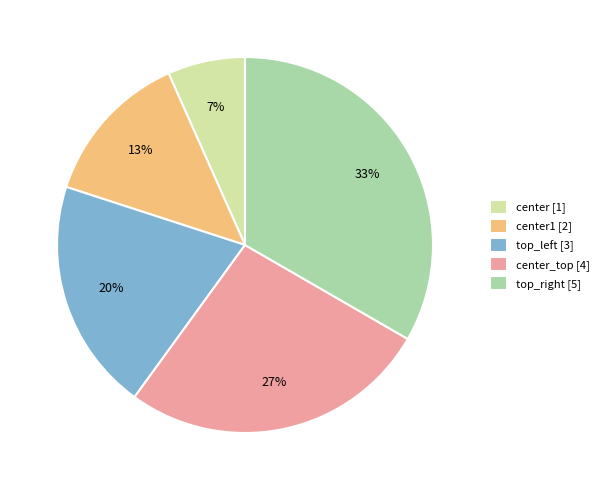

Does center_top [4] account for over 50% of the chart?

No